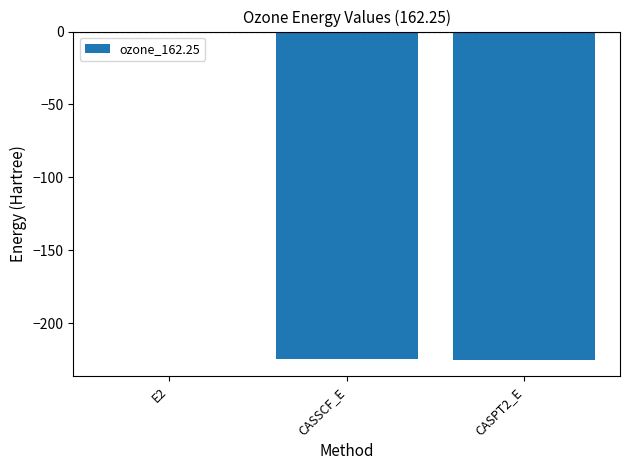

Are the bars horizontal?

No